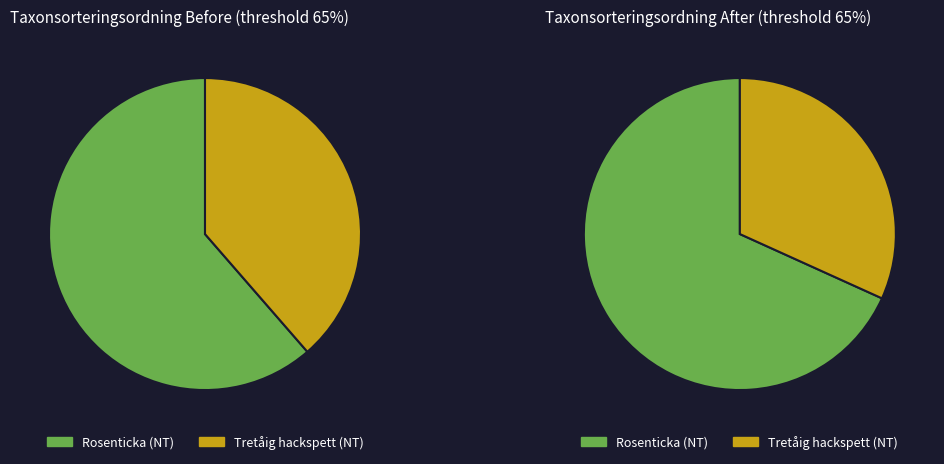

Does Rosenticka (NT) represent more than half of the total?

Yes